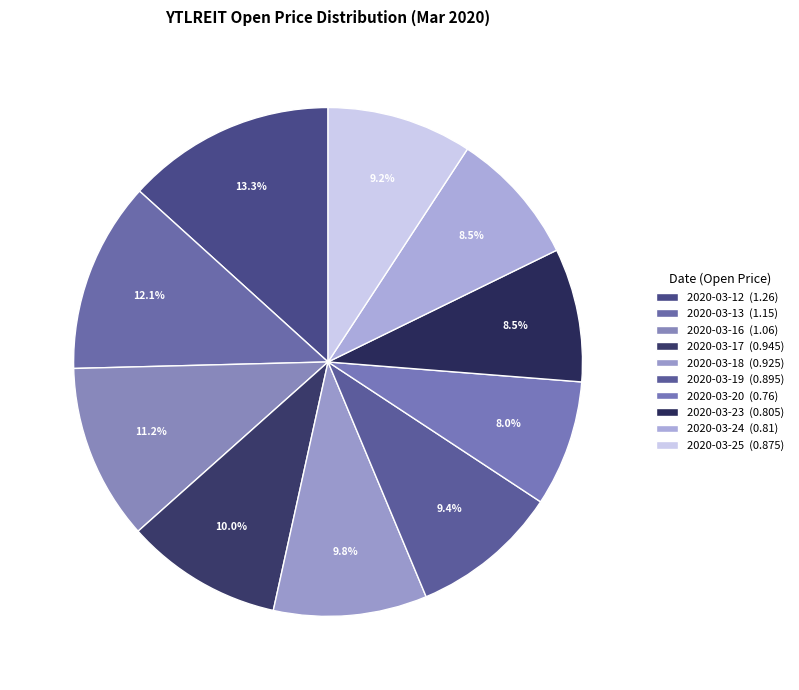

How many segments does this pie chart have?

10